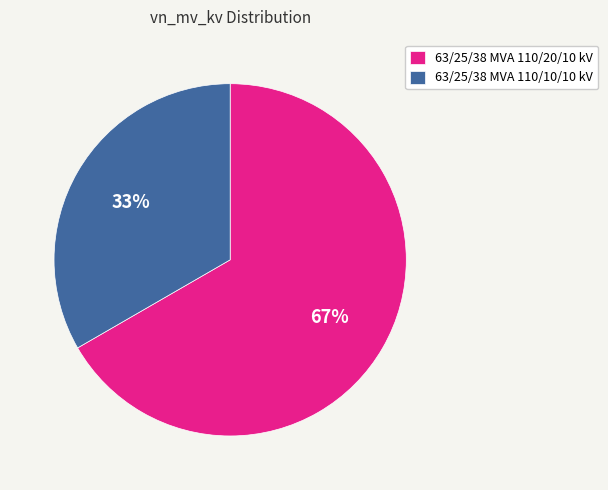

Rank the categories by value from highest to lowest.

63/25/38 MVA 110/20/10 kV, 63/25/38 MVA 110/10/10 kV